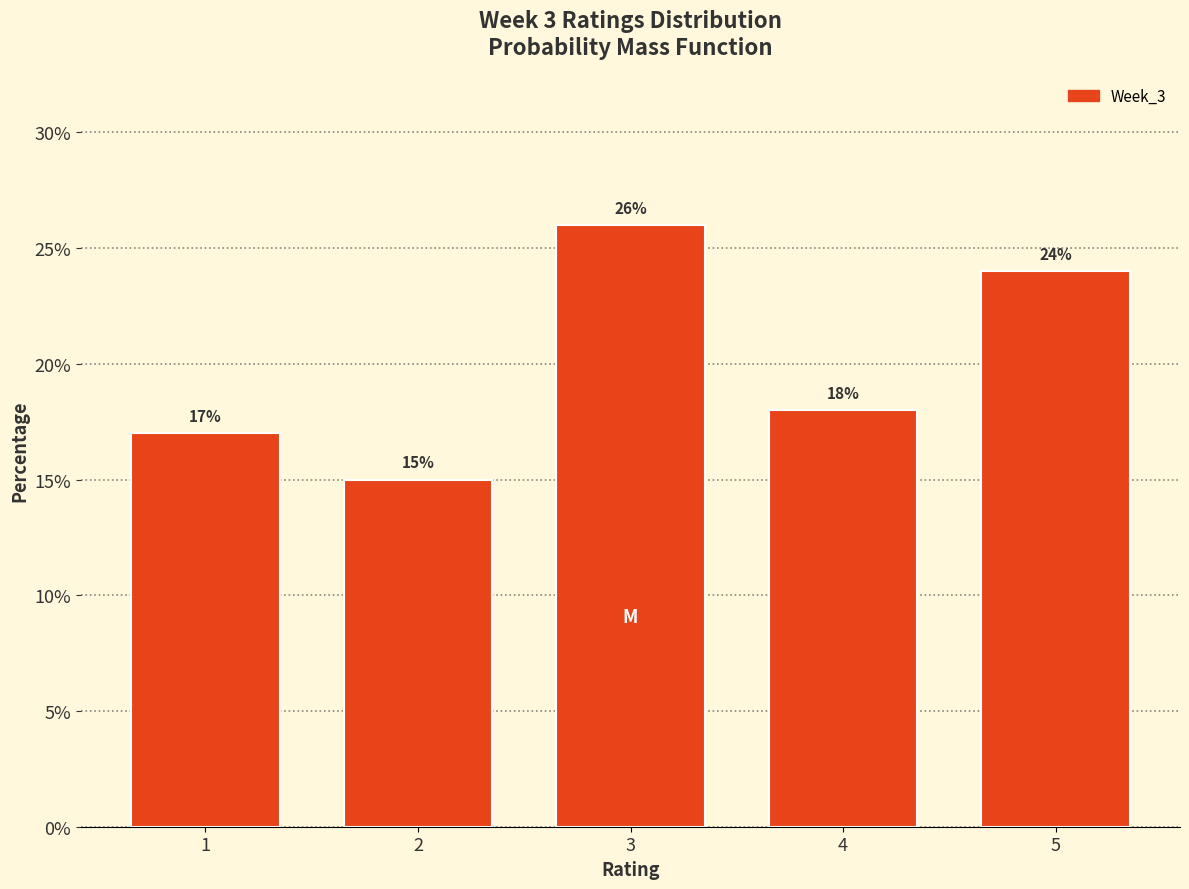

Reading left to right, what are all the values shown in this chart?

1=17	2=15	3=26	4=18	5=24